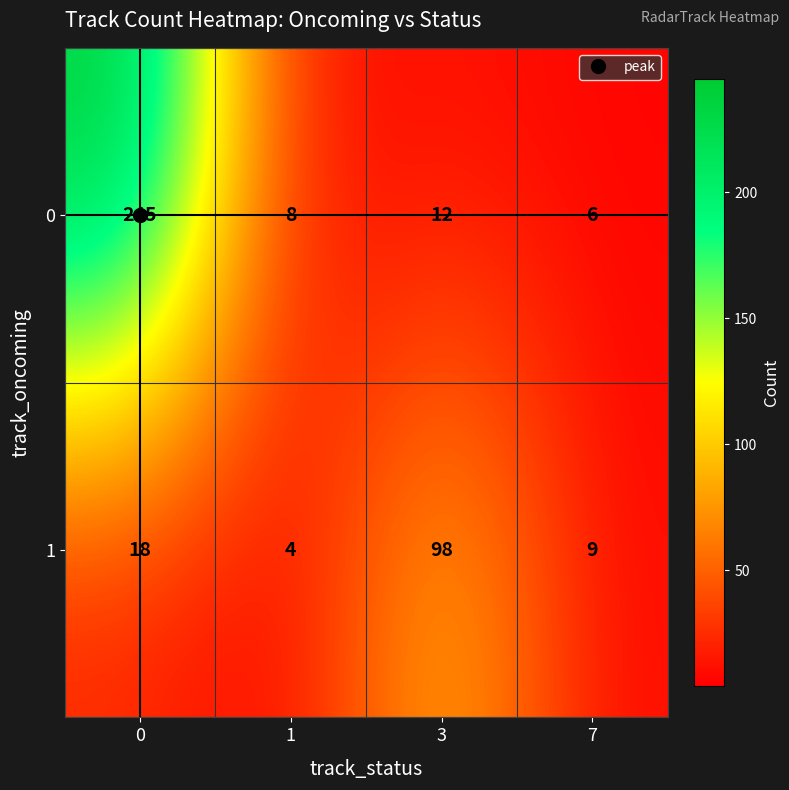

What is the total value across all series at 0?

263